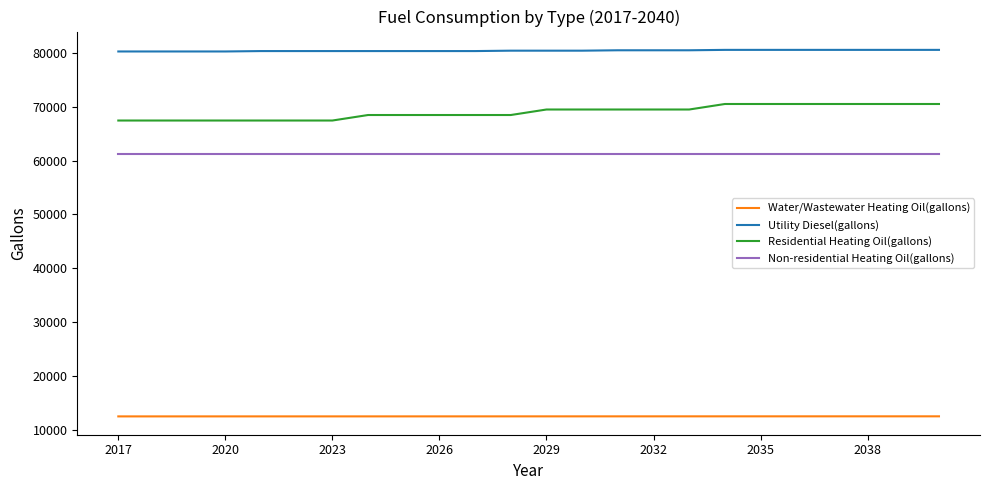

List the series in order of their peak value, lowest first.

Water/Wastewater Heating Oil(gallons), Non-residential Heating Oil(gallons), Residential Heating Oil(gallons), Utility Diesel(gallons)